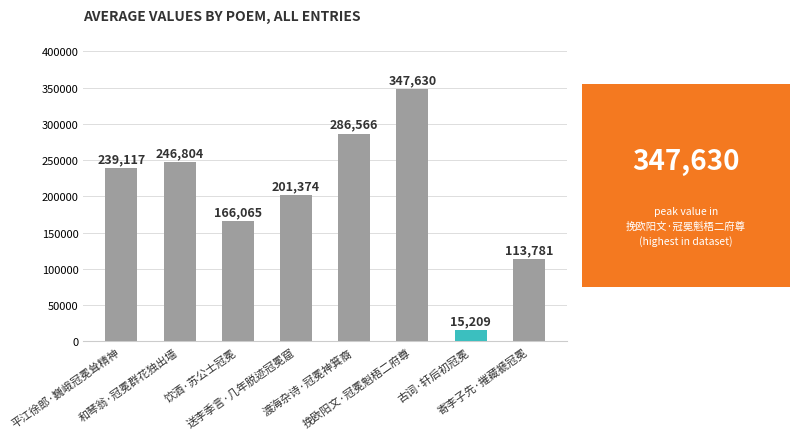

What is the value of the 6th bar from the left?

347630